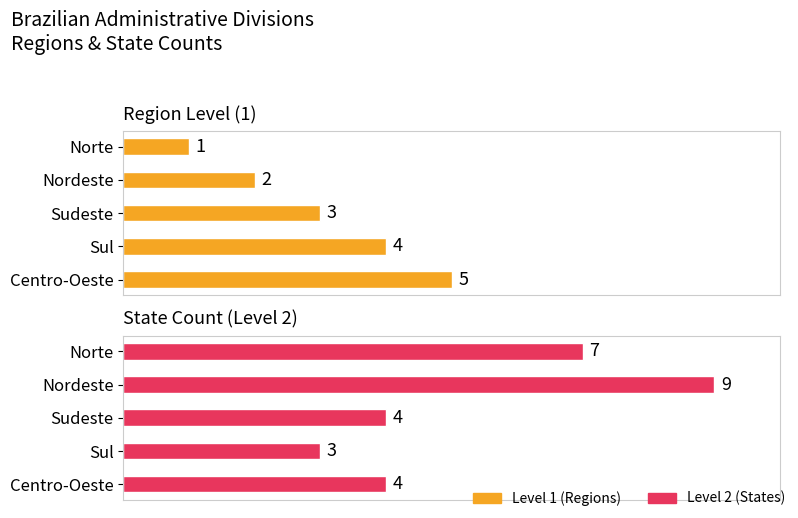

Reading left to right, list all the values displayed in this chart.

Level 1 (Regions): 0=1	2=2	4=3	6=4	8=5
Level 2 (States): 0=7	2=9	4=4	6=3	8=4